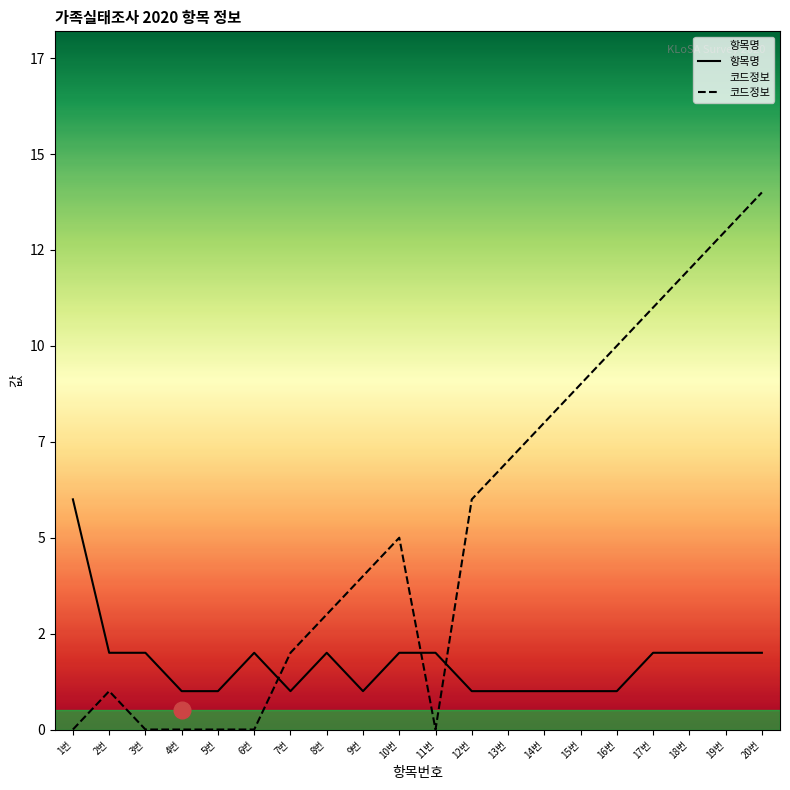

Rank the series by their average value, from highest to lowest.

코드정보, 항목명